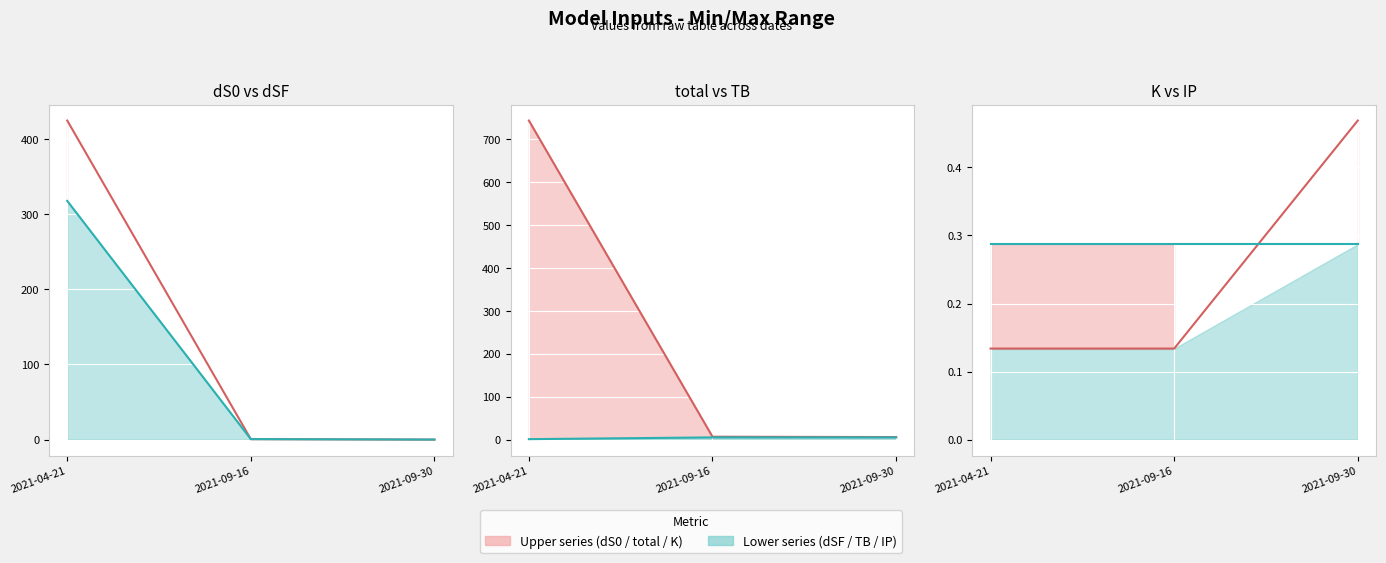

Which series changed the most between 2021-04-21 and 2021-09-16?

total line